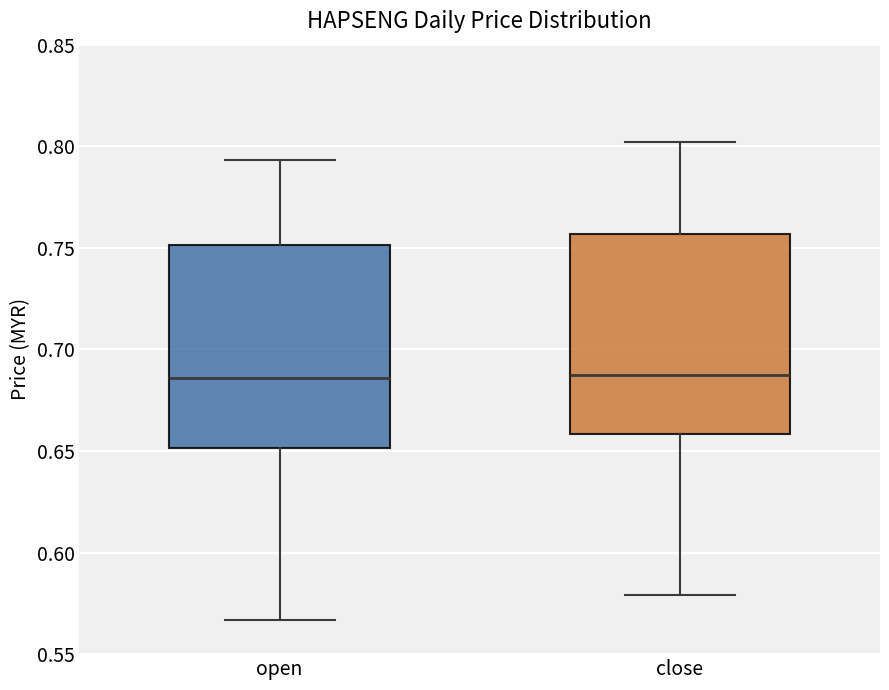

Where is the upper edge of the box for open on the y-axis? The values are not printed on the chart, so give them approximately, as read against the axis.

0.750